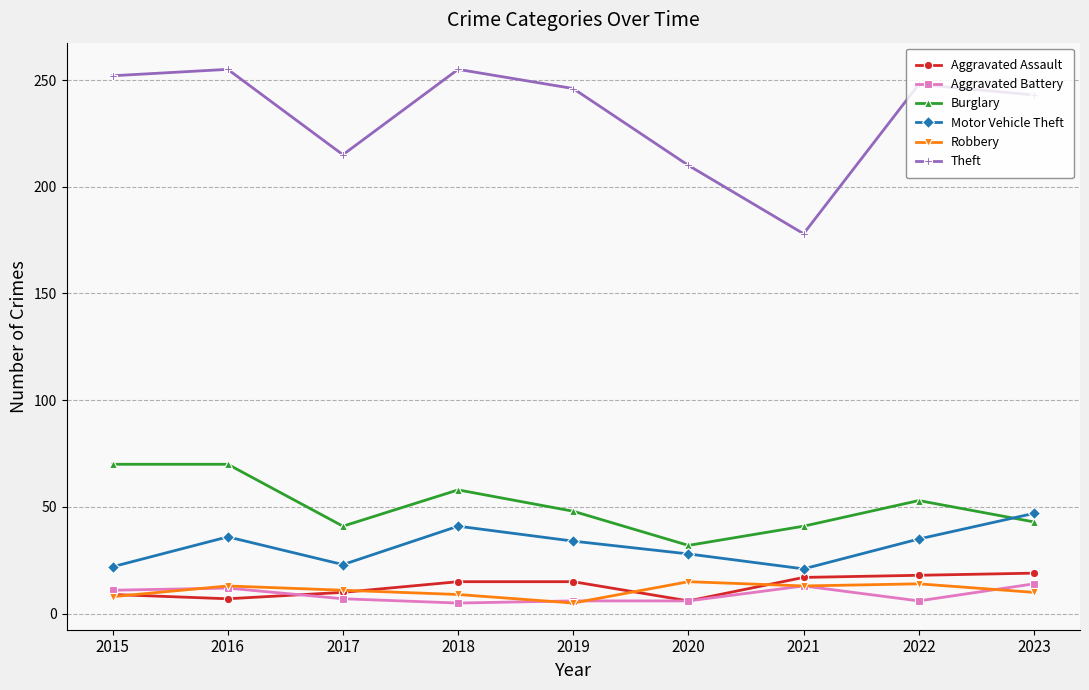

Is it true that Motor Vehicle Theft equals 11 at 2017?

False